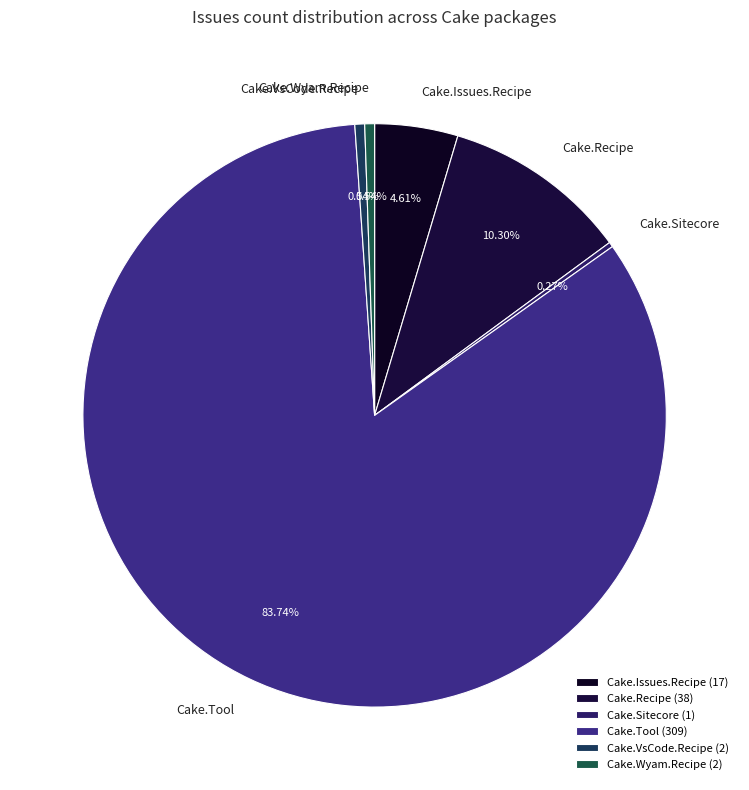

To the nearest percent, what percentage of the pie is Cake.Issues.Recipe?

5%